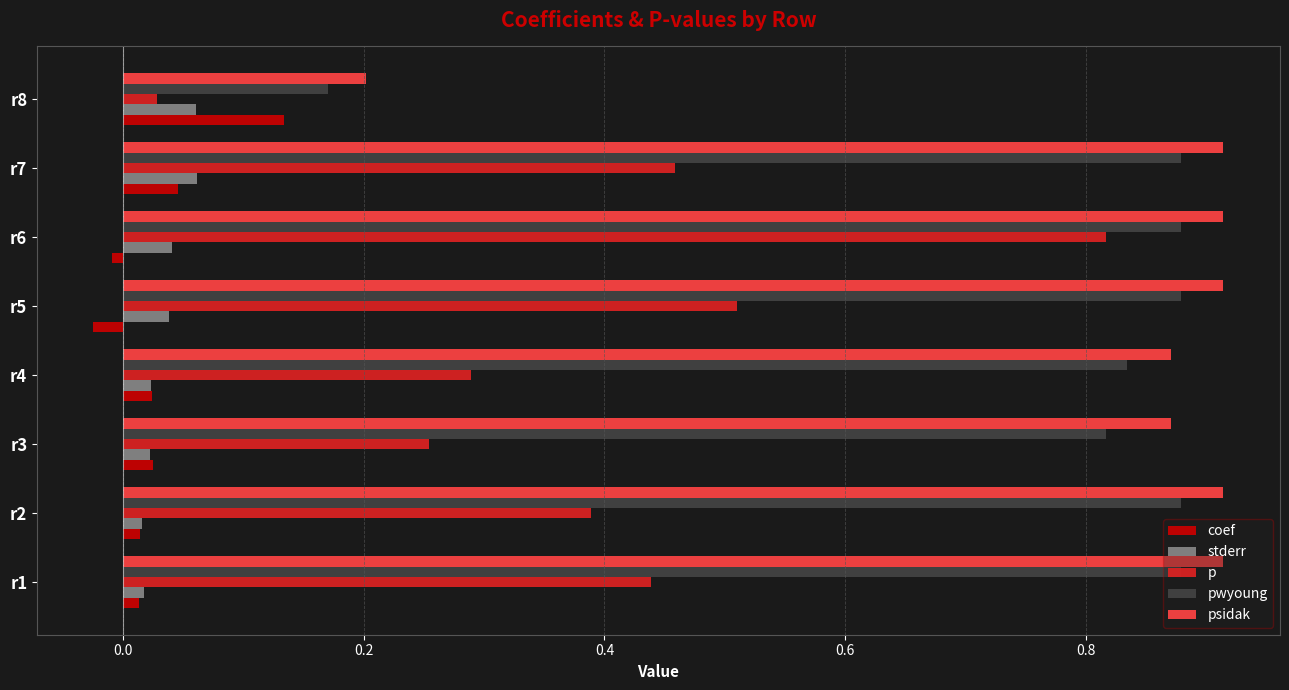

Which series has the widest spread of values?

p